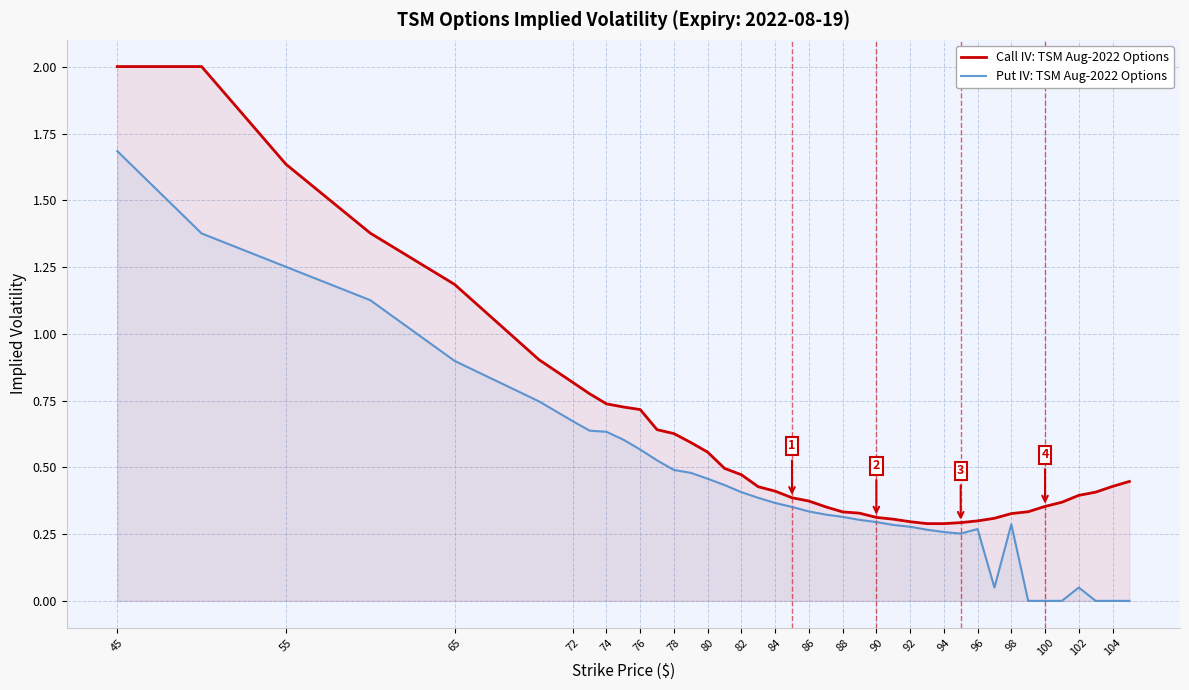

At which category is the sum across all series the highest?

45